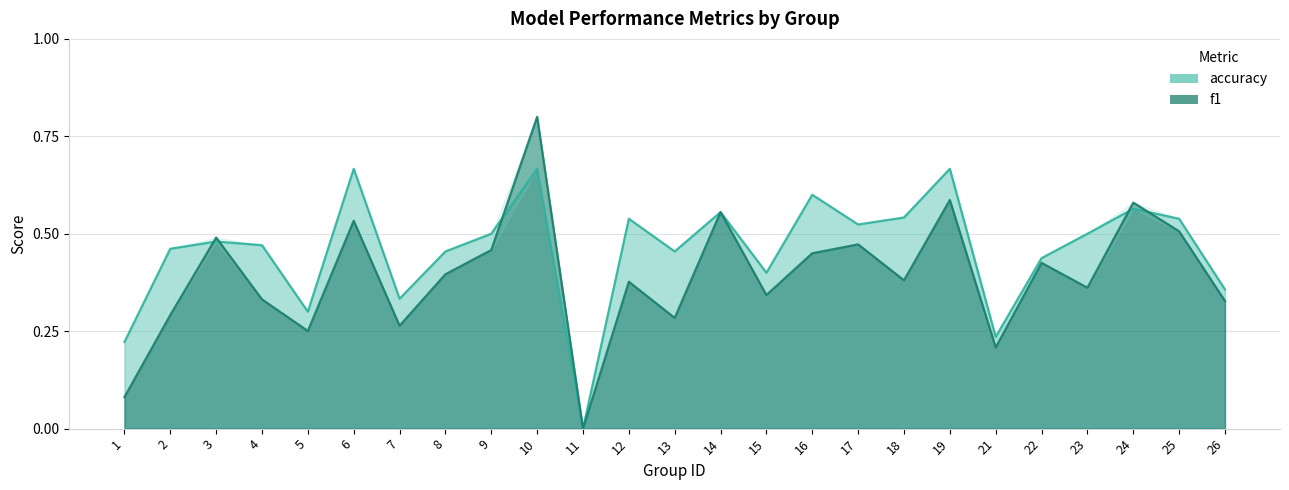

In f1, how many points are lower than both neighbors (excluding endpoints)?

8